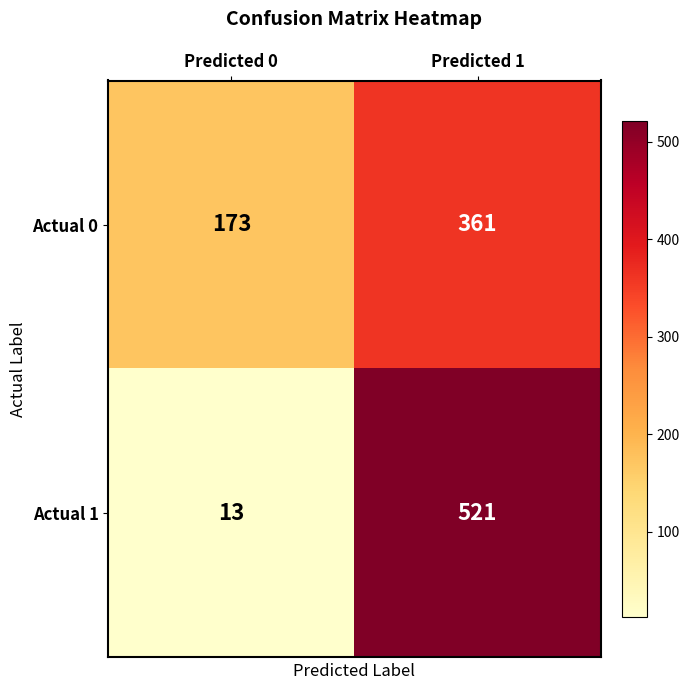

Rank the series by their maximum value, from highest to lowest.

Actual 1, Actual 0